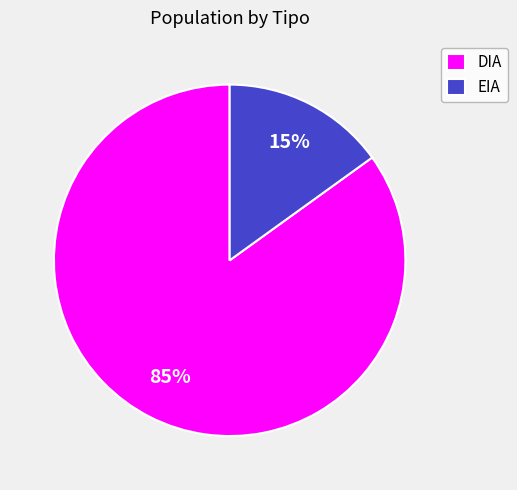

Count the number of slices in the pie.

2